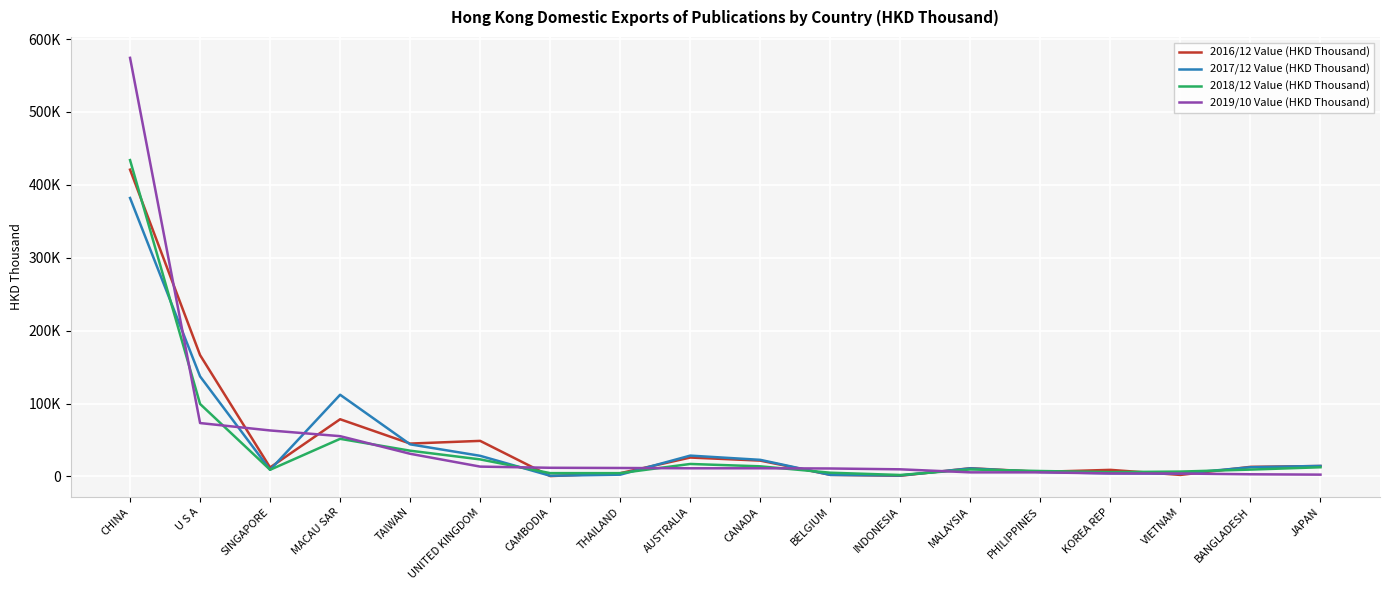

True or false: 2016/12 Value (HKD Thousand) has more than 1 interior local peaks.

True